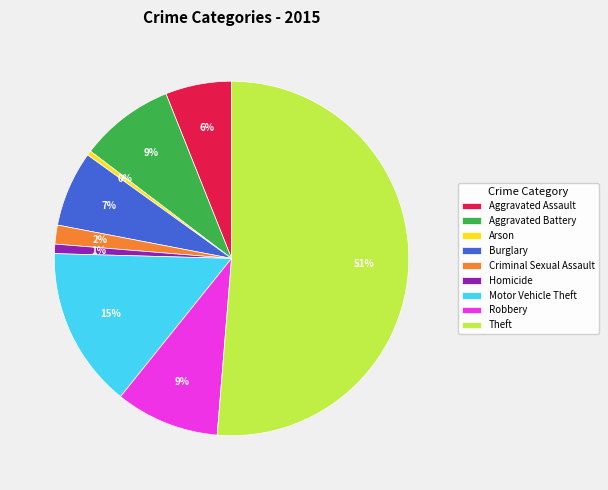

To the nearest percent, what is the difference between the largest and smallest slice percentages?

51%